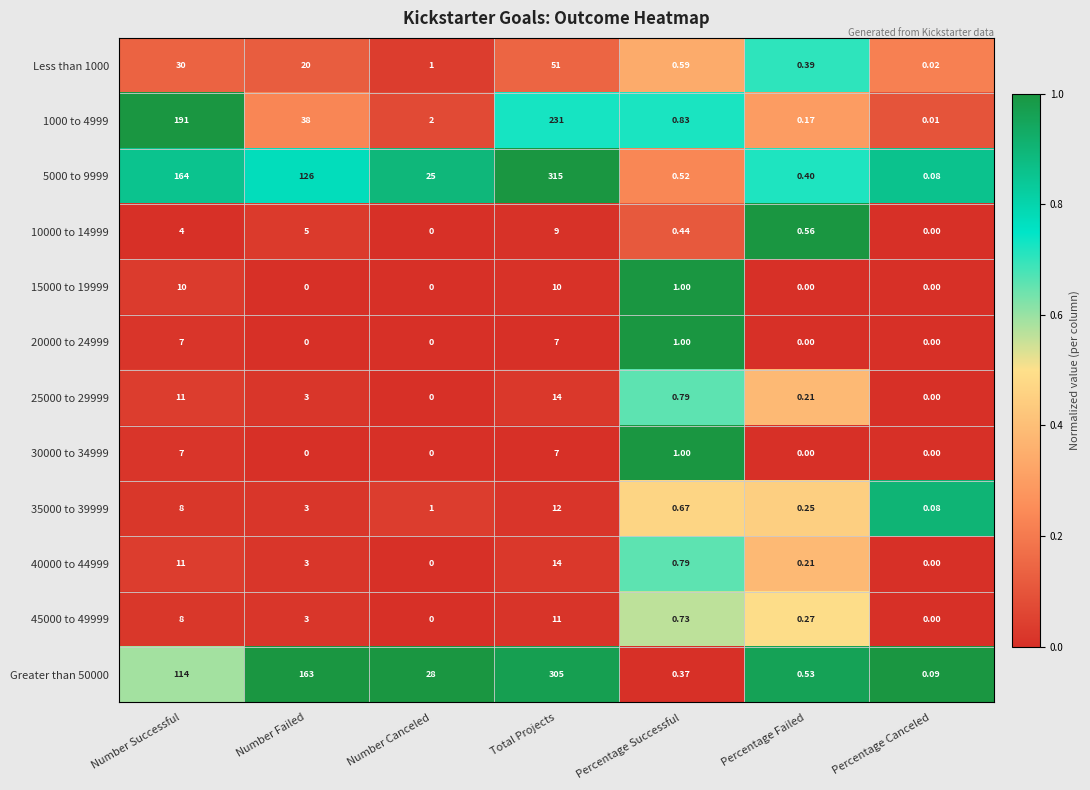

Which category has the lowest value in the Less than 1000 series?

Percentage Canceled